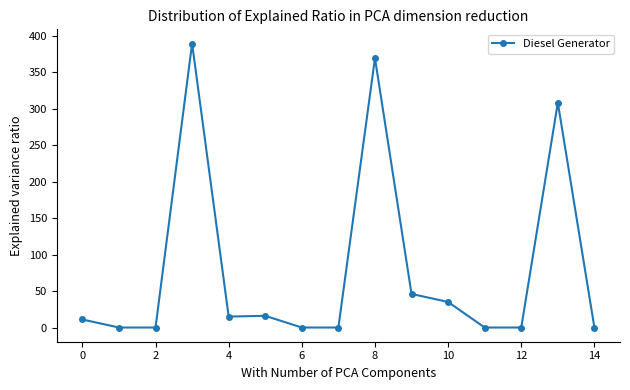

How many distinct data groups are displayed?

1